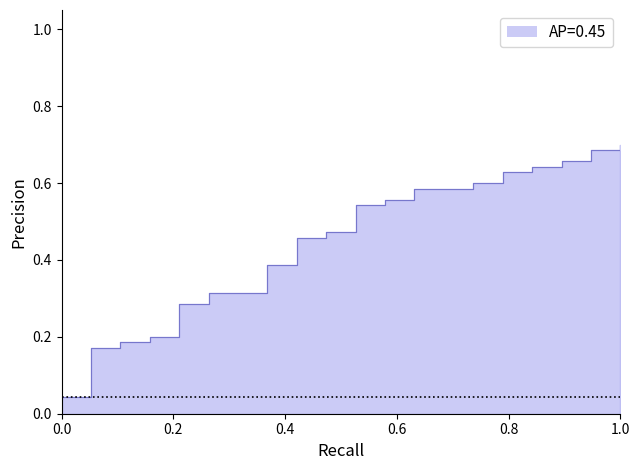

Does the chart display data point markers on the line(s)?

No